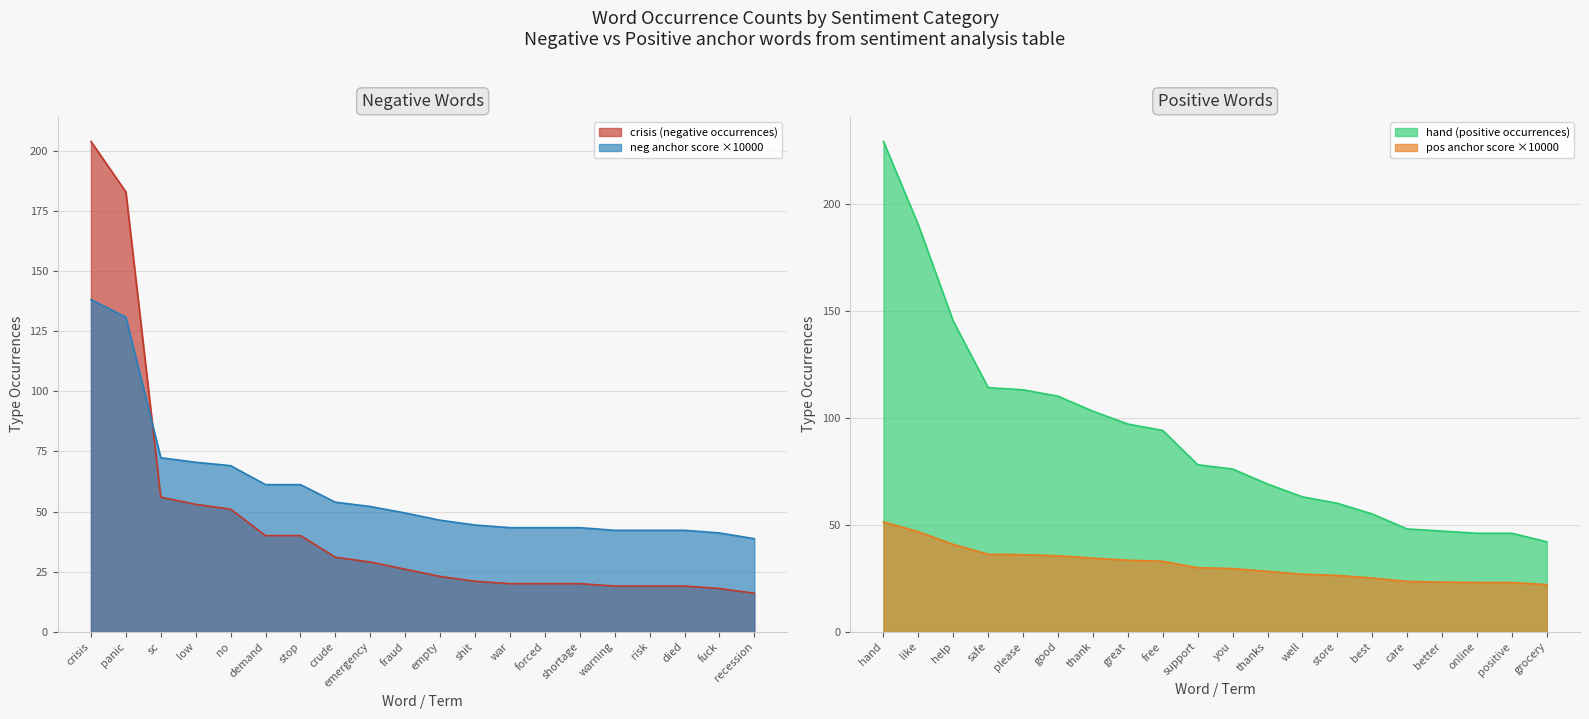

True or false: anchor_neg has more than 2 interior local peaks.

False